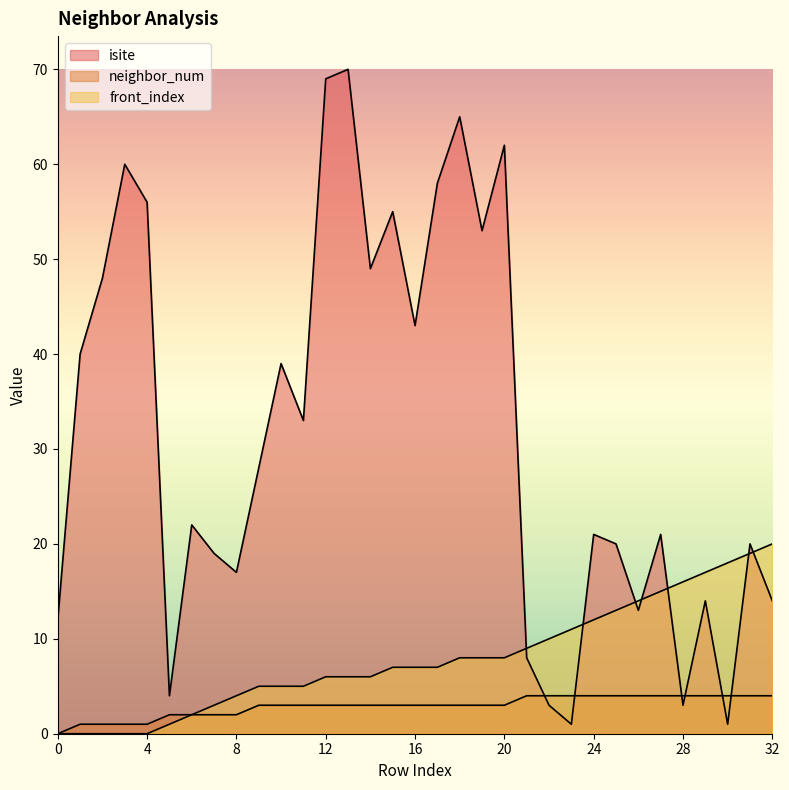

How many values in front_index are above zero?

28